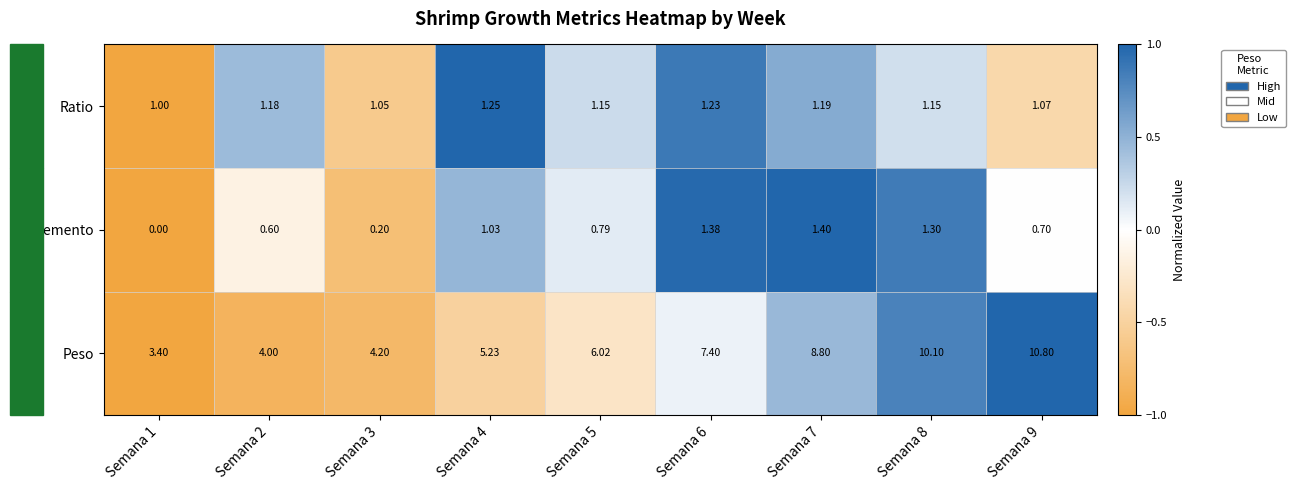

Which series has the widest spread of values?

Peso